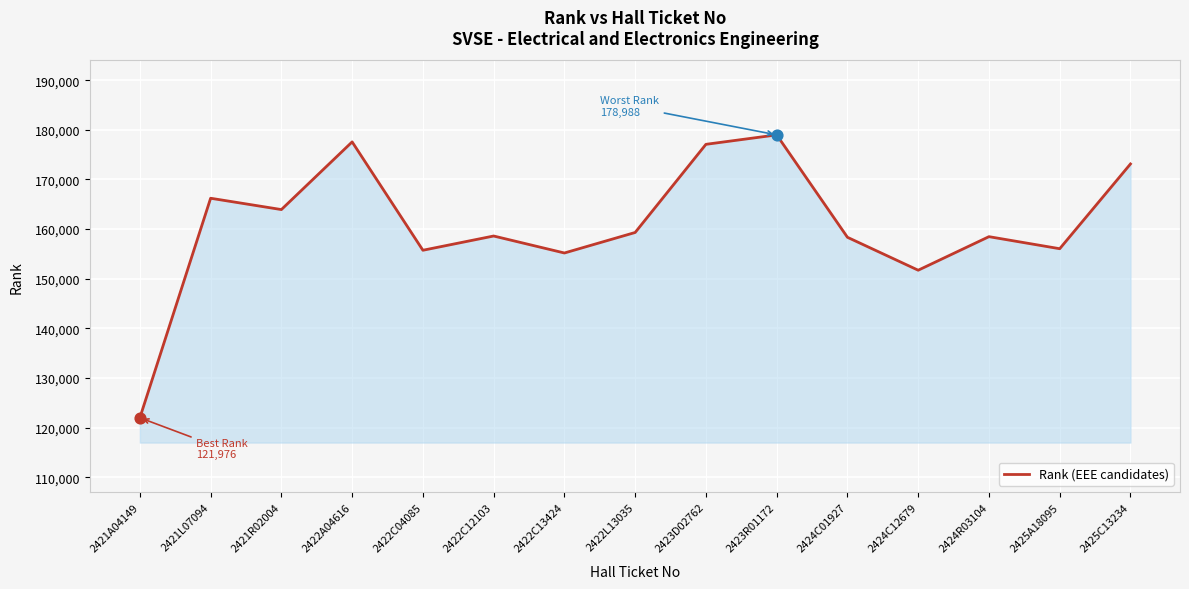

What is the ratio of the value at 2425C13234 to the value at 2423R01172?

1.0